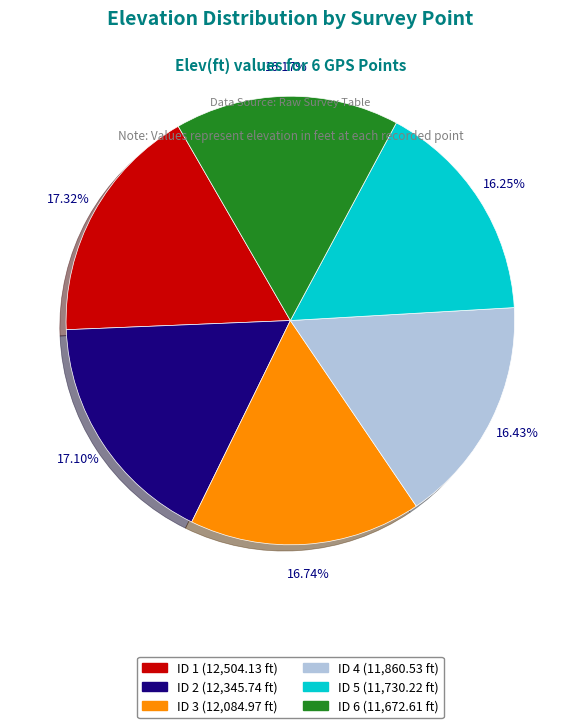

How many segments does this pie chart have?

6